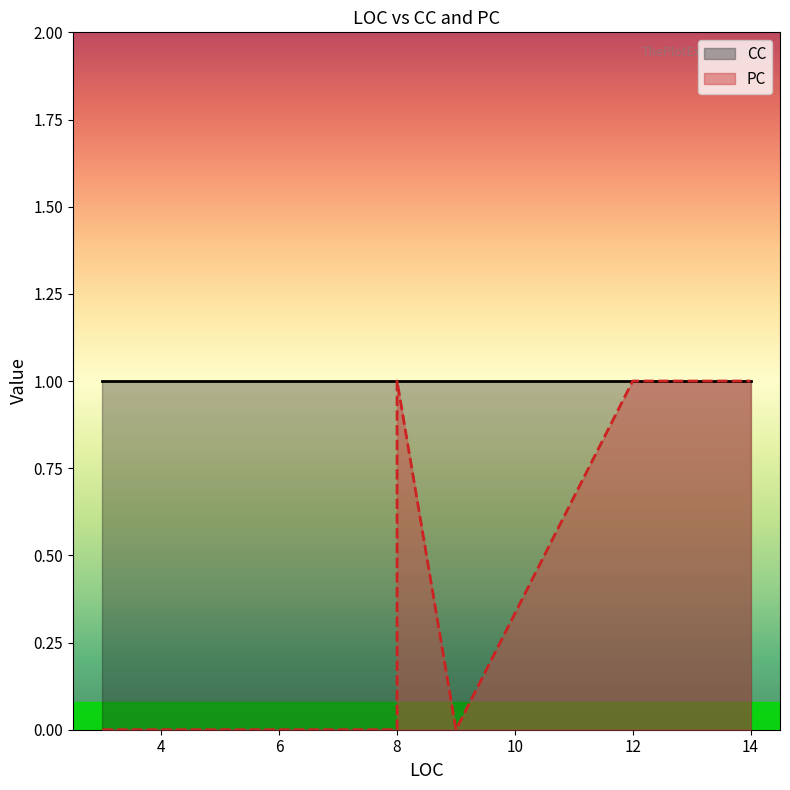

True or false: PC and CC cross at least once.

False